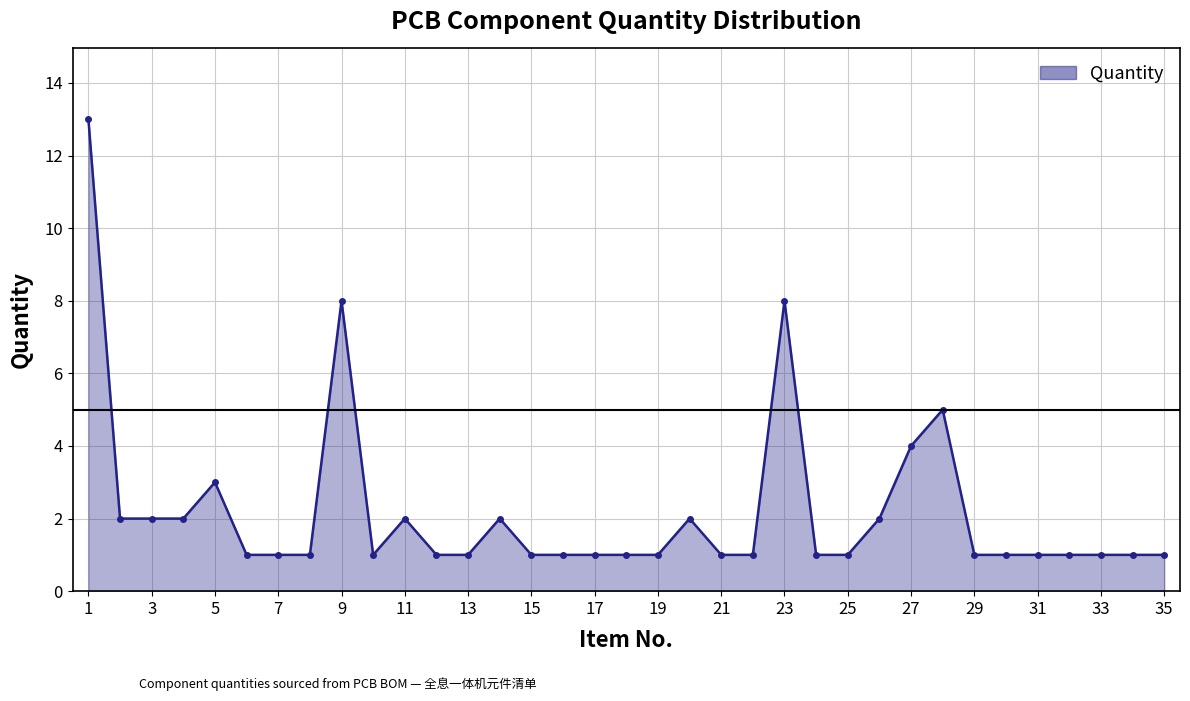

What is the greatest value displayed?

13